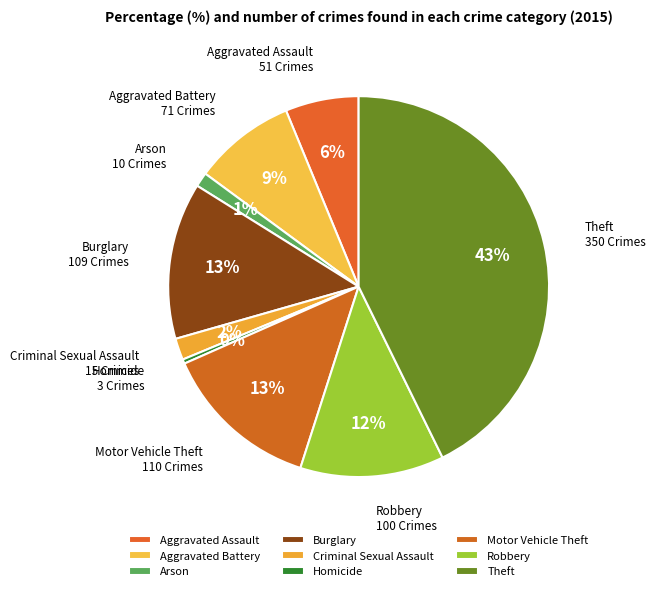

Combined, do Homicide and Burglary account for over 50%?

No